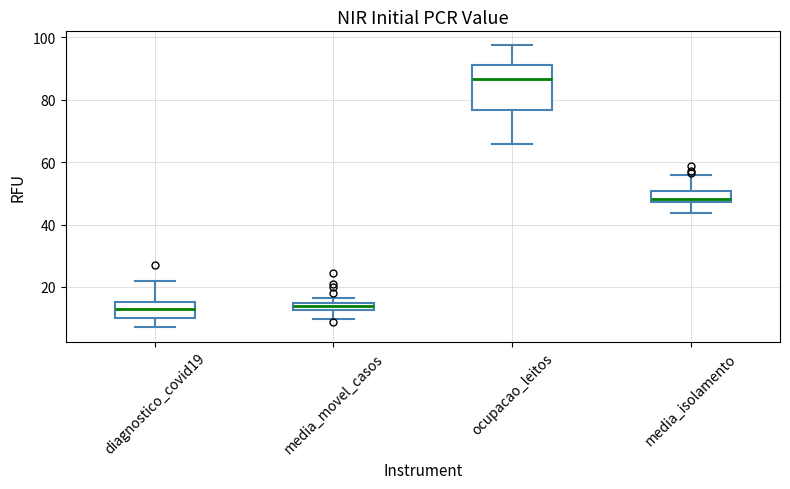

Where does the upper whisker of the box for diagnostico_covid19 end on the y-axis? The values are not printed on the chart, so give them approximately, as read against the axis.

22